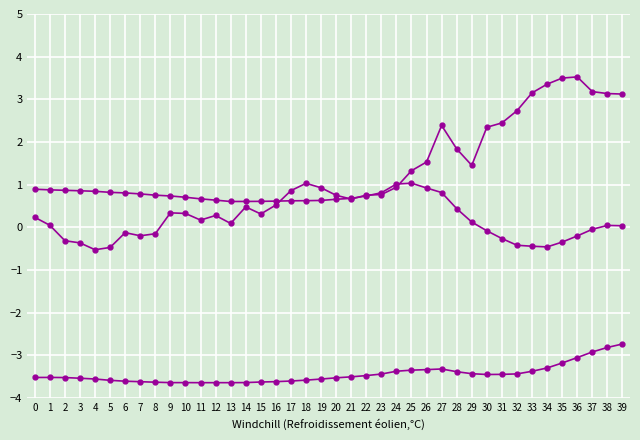

How many distinct data groups are displayed?

3